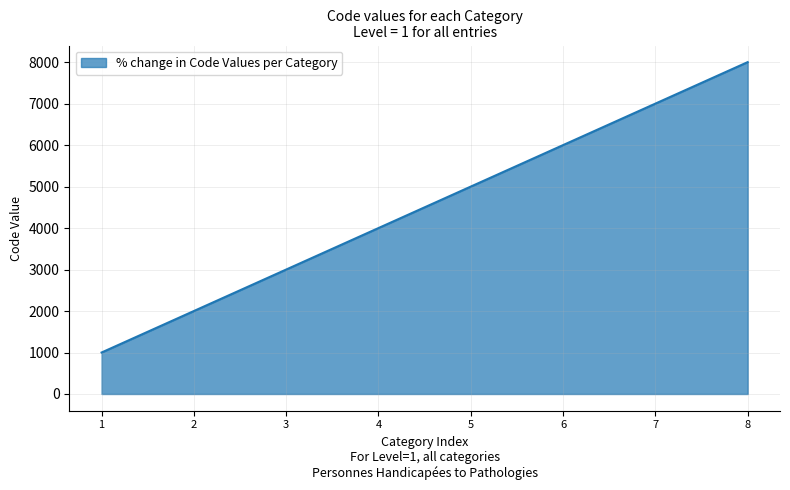

What is the maximum value shown in the chart?

8000